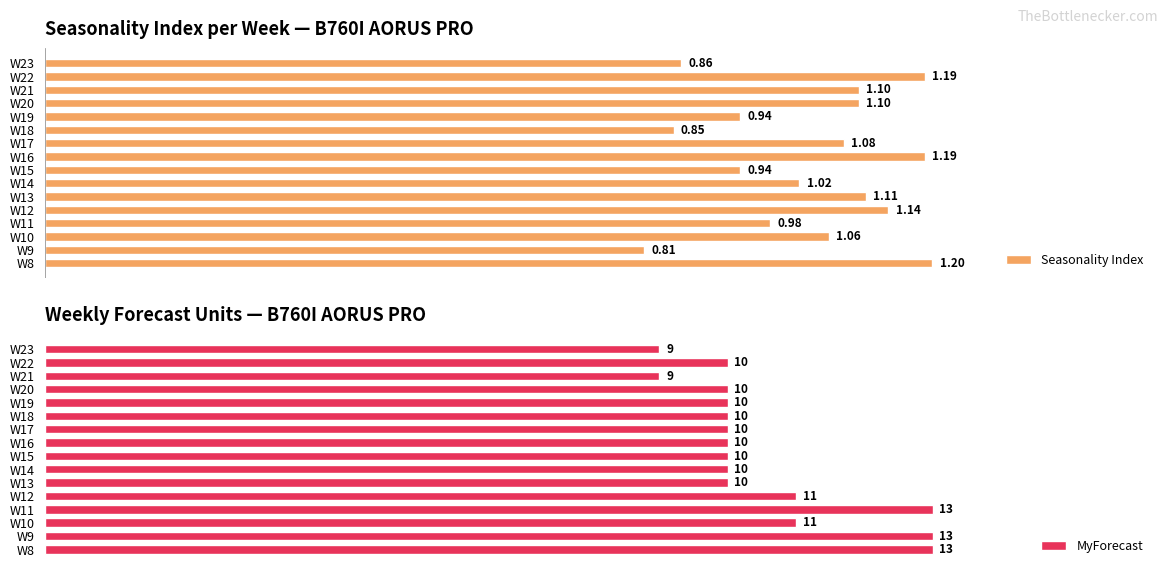

How many distinct data groups are displayed?

2